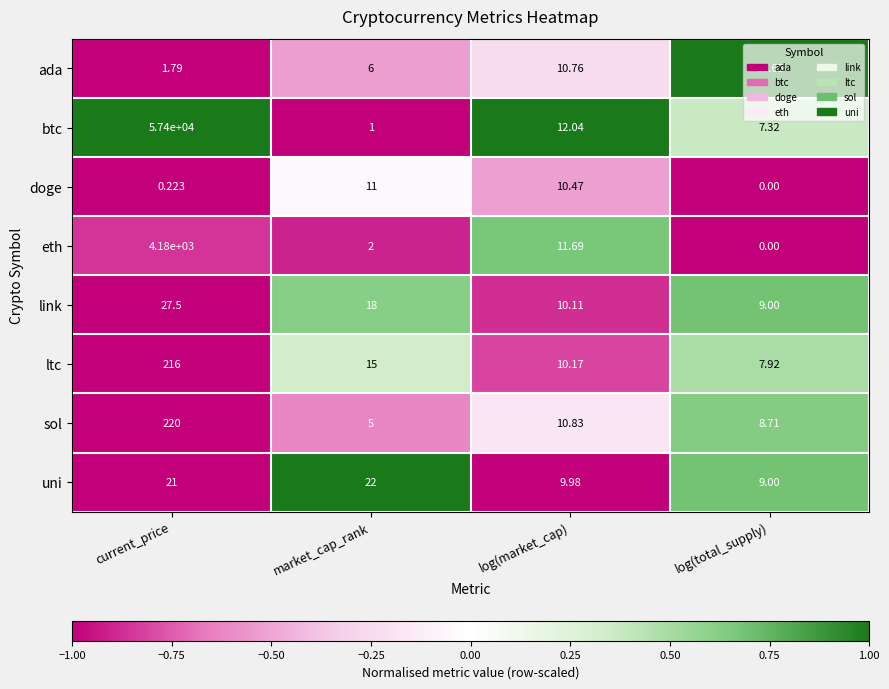

At which label is doge closest to 5?

current_price